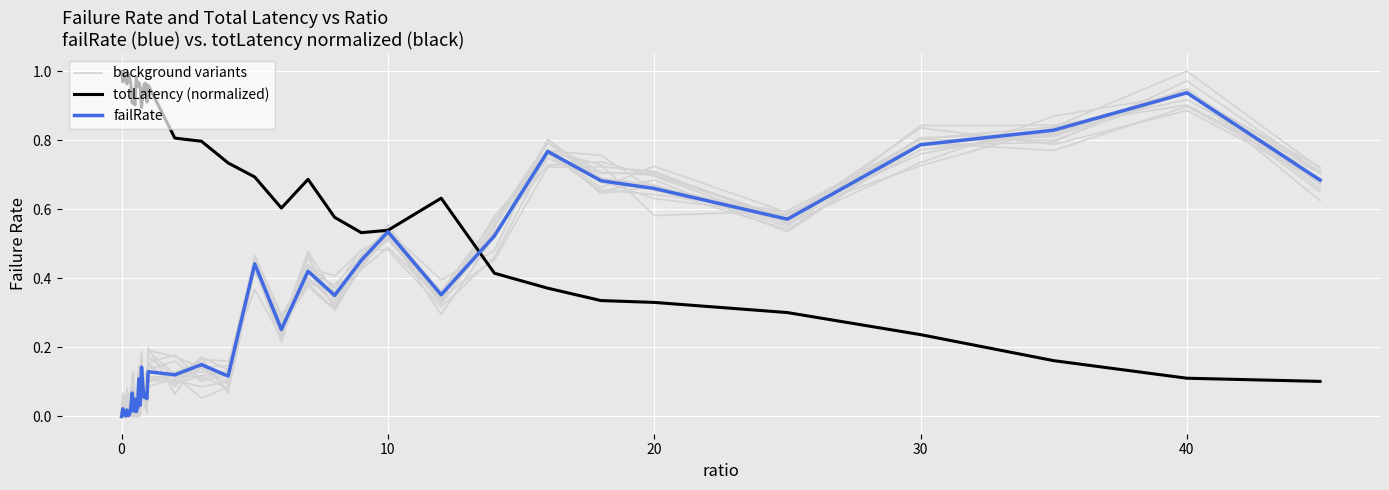

List the series in order of their peak value, lowest first.

background variants, failRate, totLatency (normalized)